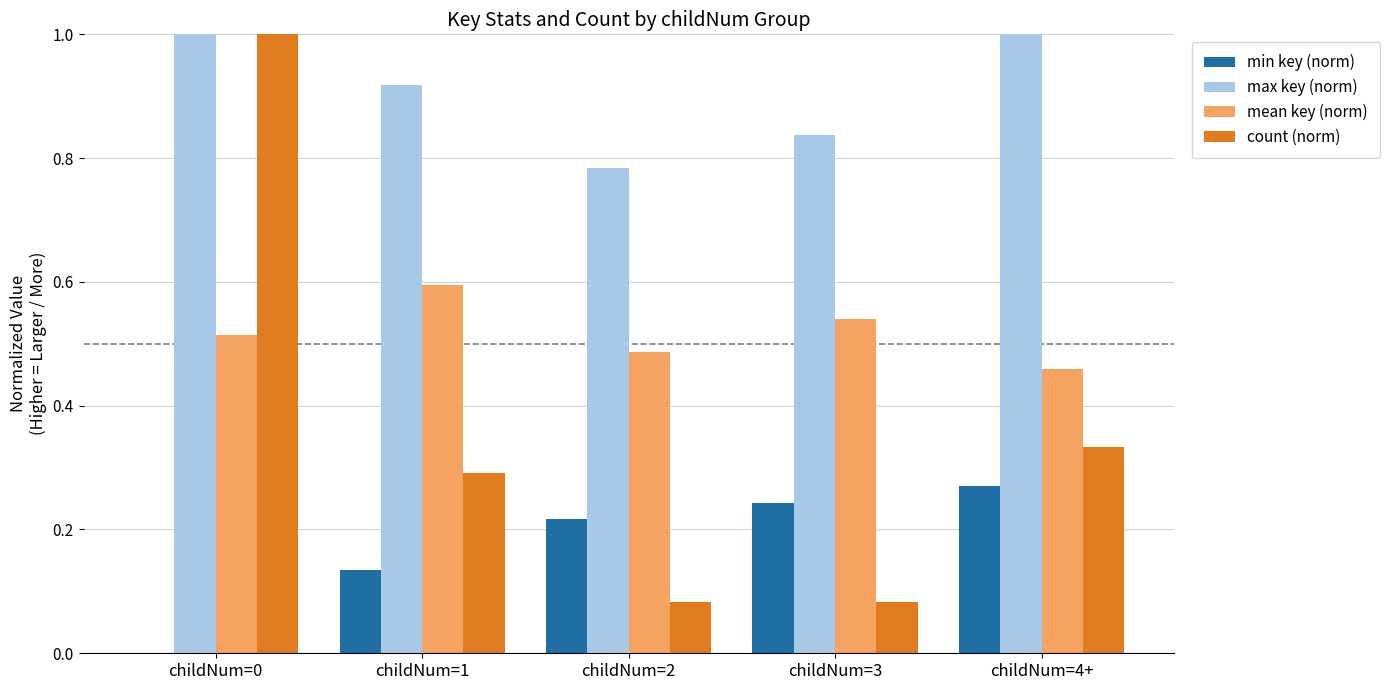

What is the total value across all series at childNum=3?

1.7